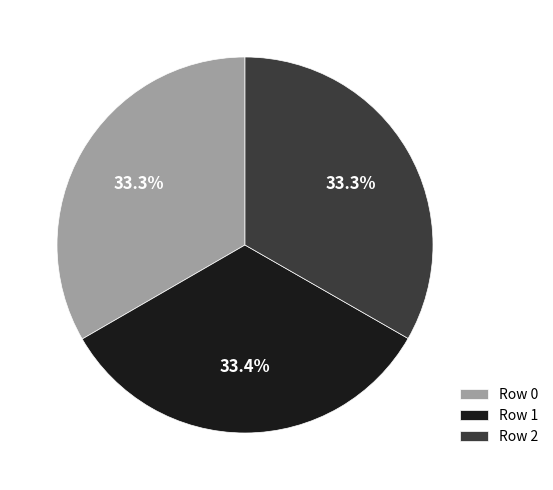

Combined, do Row 0 and Row 1 account for over 50%?

Yes